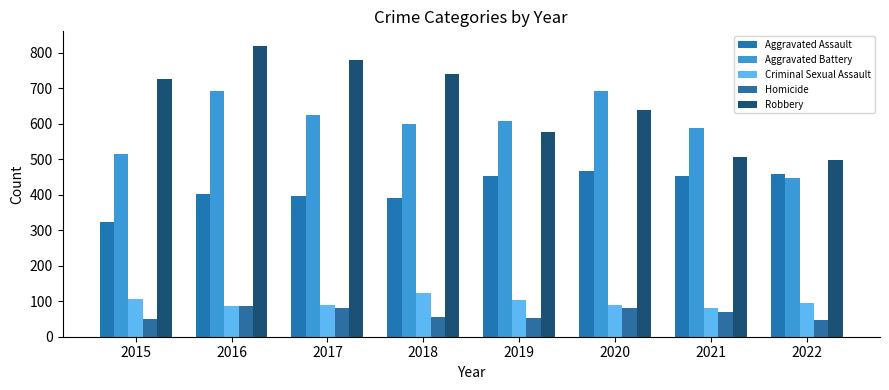

Between 2015 and 2016, which is larger?

2016